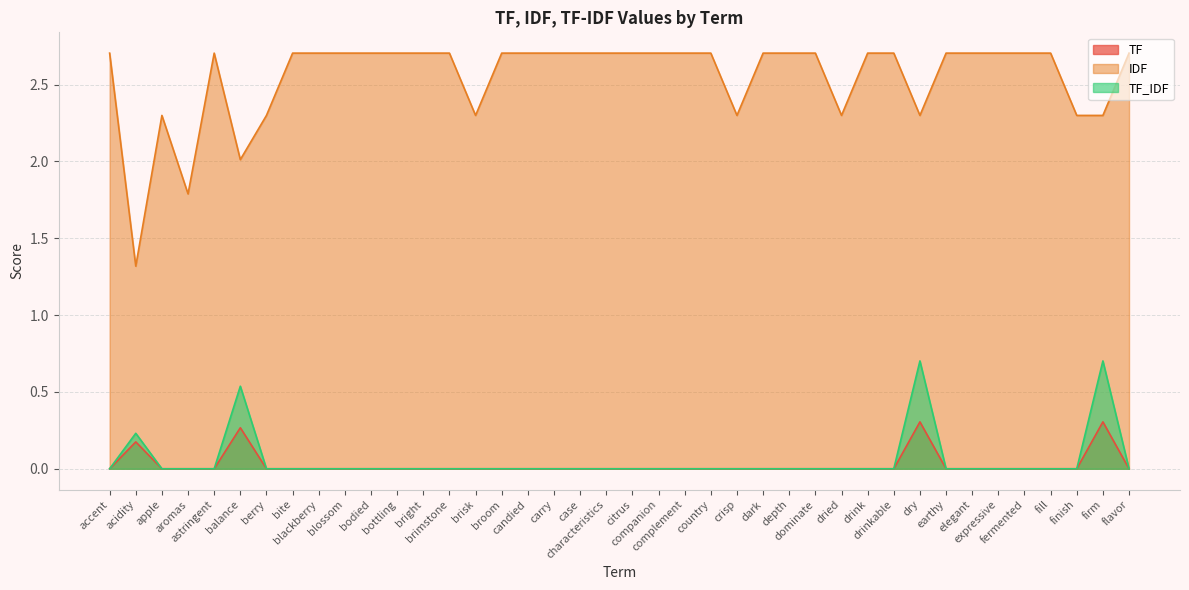

Which series has the largest total across all categories?

IDF